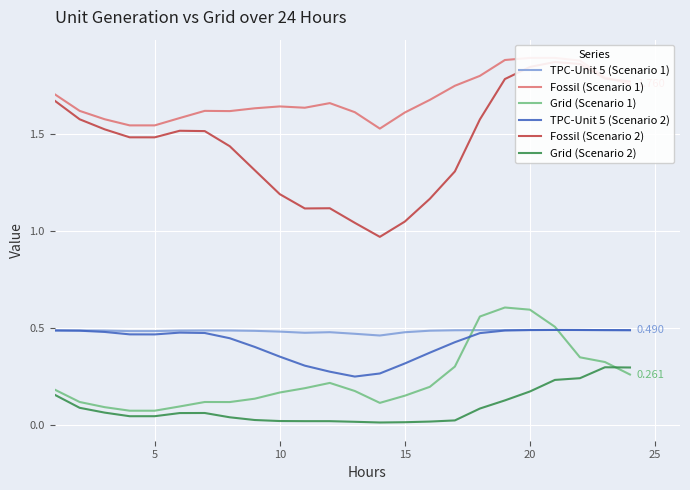

True or false: TPC-Unit 5 (Scenario 2) and Grid (Scenario 2) cross at least once.

False